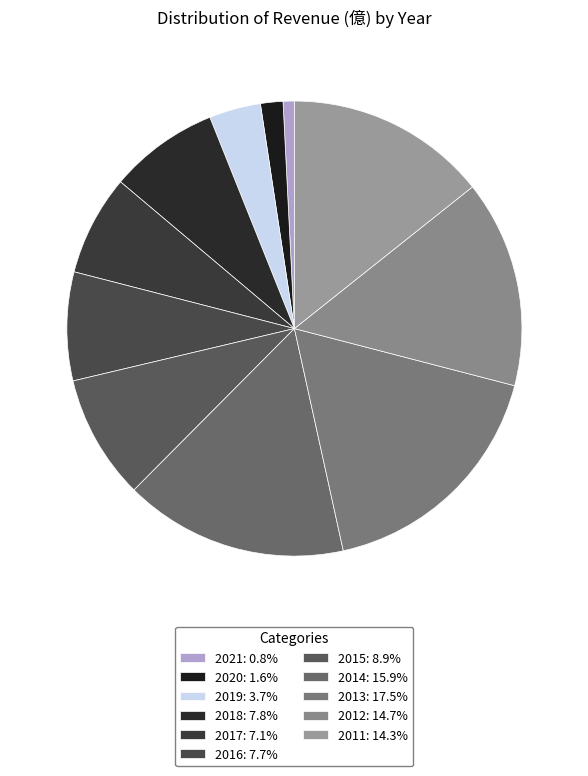

Approximately how many times larger is the value at 2019 compared to 2016?

0.5